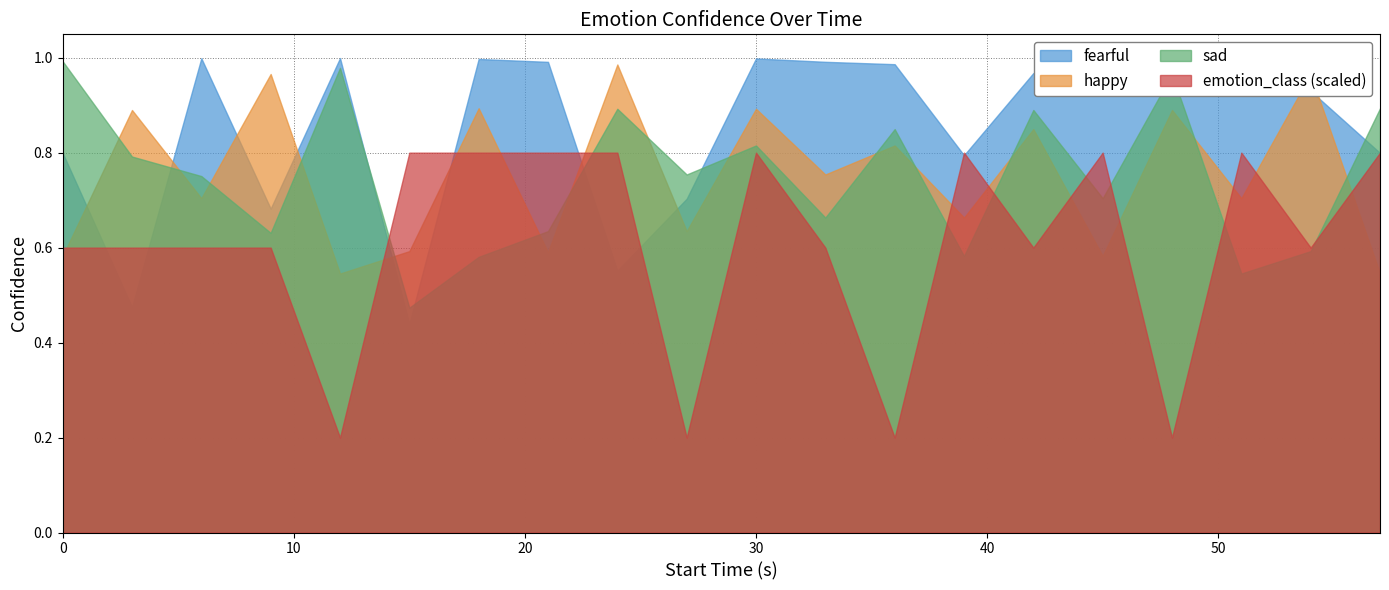

Where is the first local minimum for emotion_class?

12